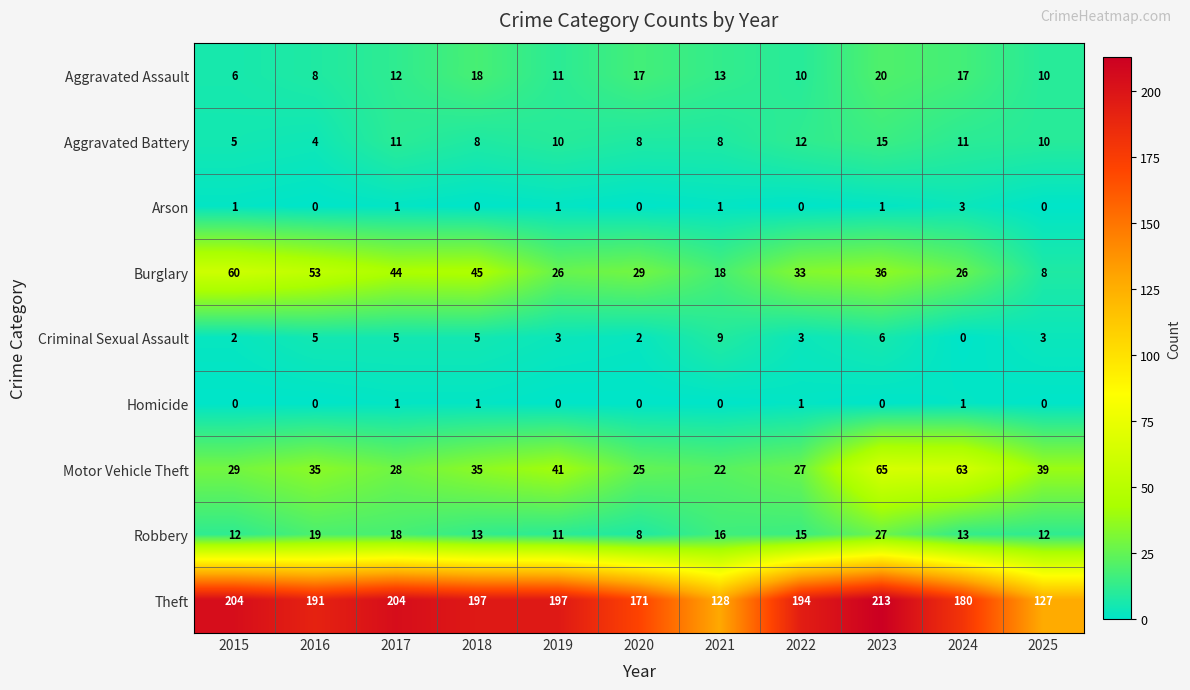

At 2022, list the series in order from largest to smallest.

Theft, Burglary, Motor Vehicle Theft, Robbery, Aggravated Battery, Aggravated Assault, Criminal Sexual Assault, Homicide, Arson